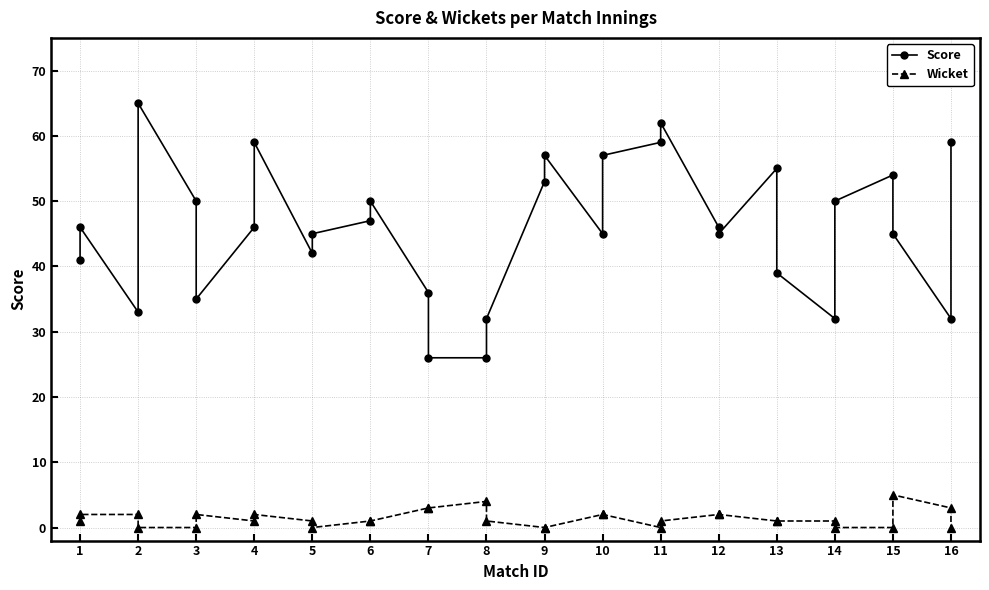

In Score, how many points are higher than both neighbors (excluding endpoints)?

8